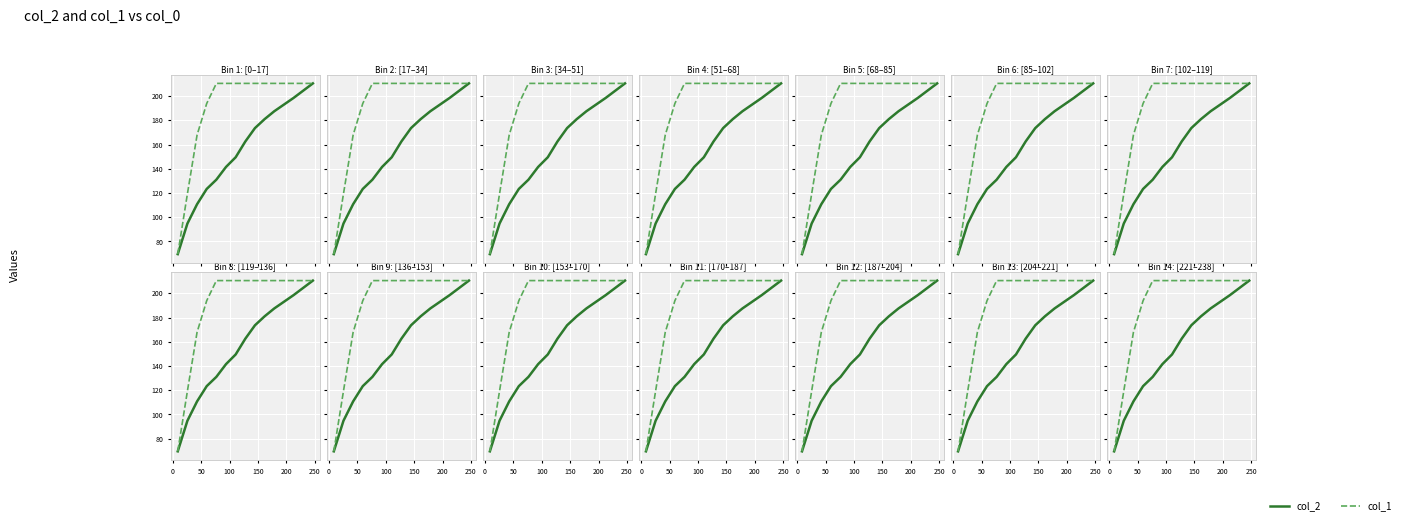

Which series has the widest spread of values?

col_2